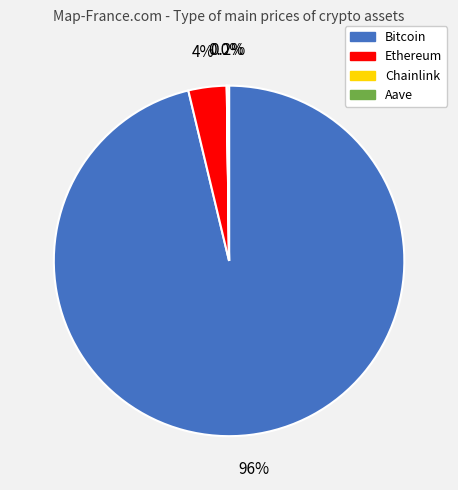

To the nearest percent, what is the average slice percentage?

25%